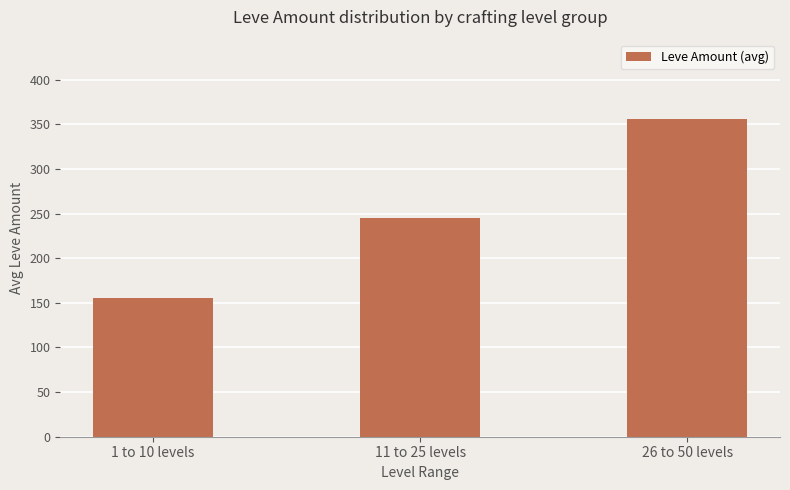

How many bars are there in total?

3